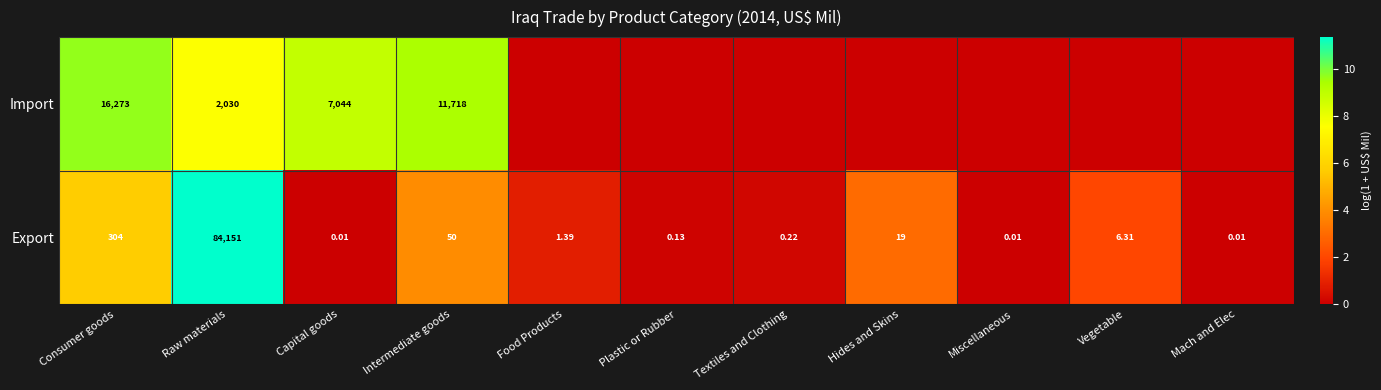

Is the value of Import at Intermediate goods greater than the value of Export at Plastic or Rubber?

Yes